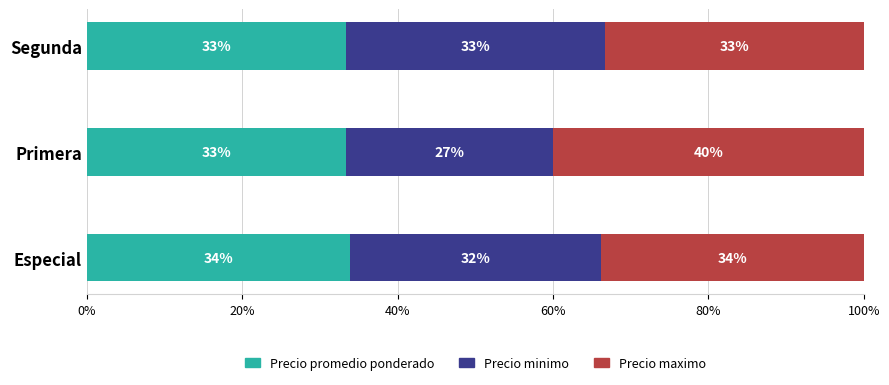

What are all the series names shown in the legend?

Precio promedio ponderado, Precio minimo, Precio maximo